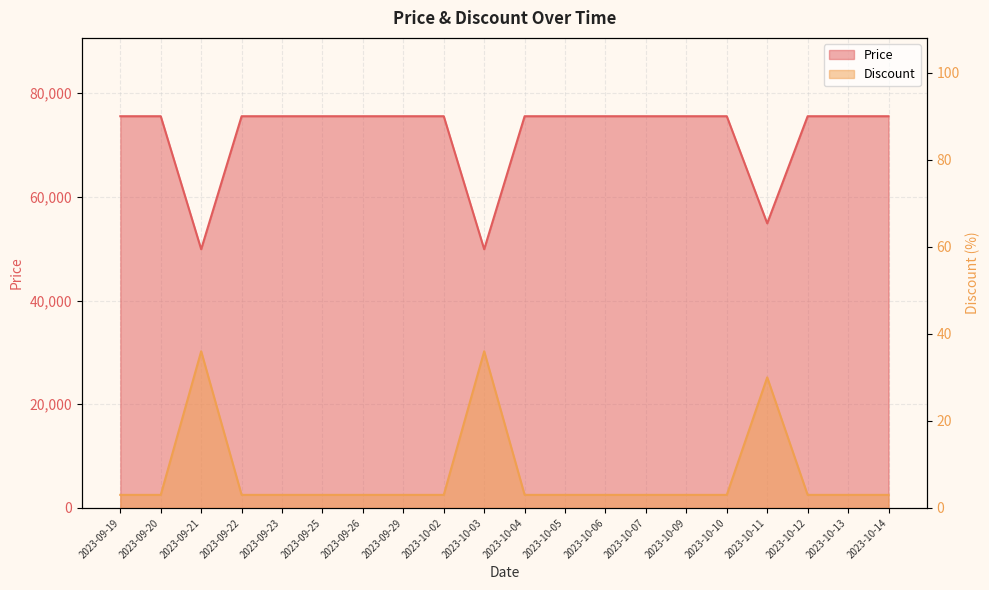

At which category does Price reach its first local valley?

2023-09-21